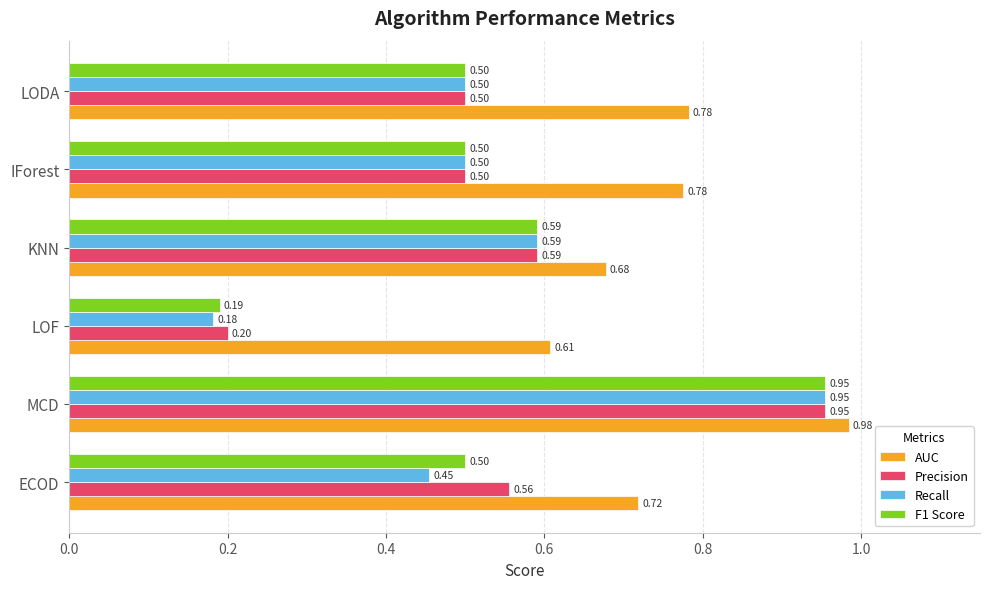

Where is AUC nearest to the value 0?

LOF